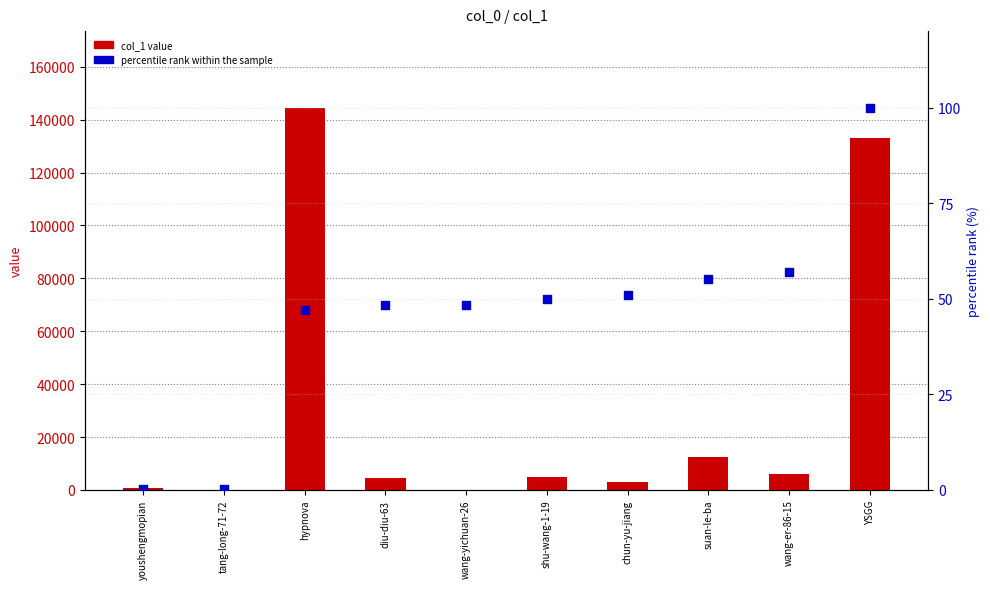

What are all the series names shown in the legend?

col_1 value, percentile rank within the sample